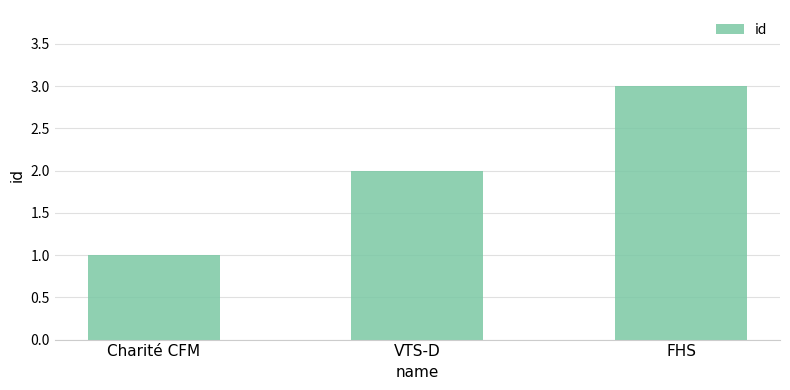

Reading left to right, extract all data points from this chart.

1	2	3